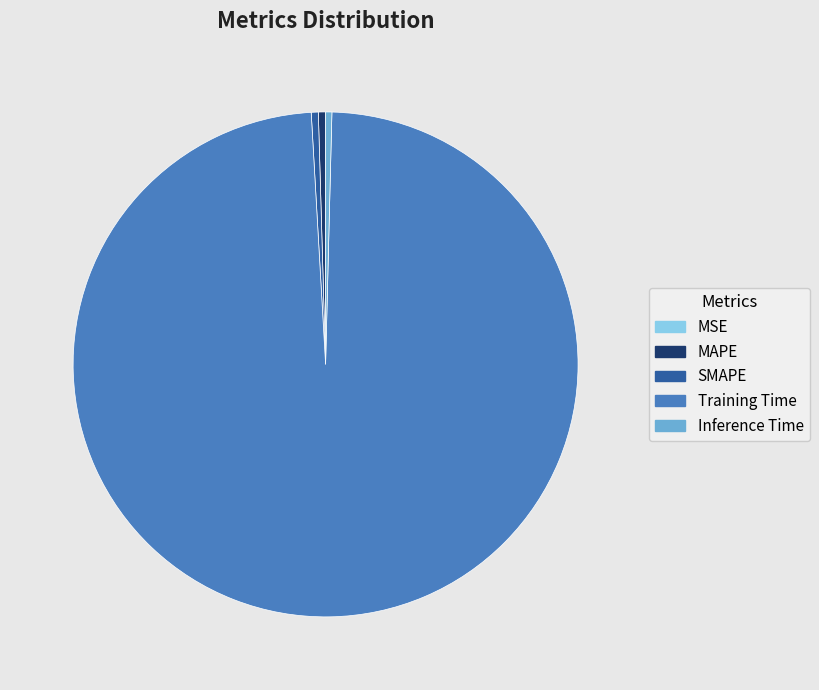

Which category has the biggest portion of the pie?

Training Time